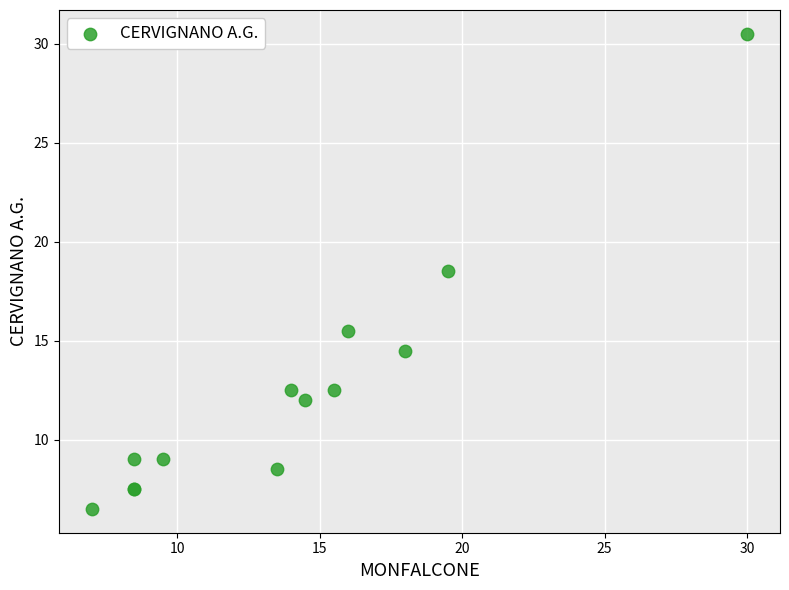

What Y value in the scatter plot is closest to 18?

18.5